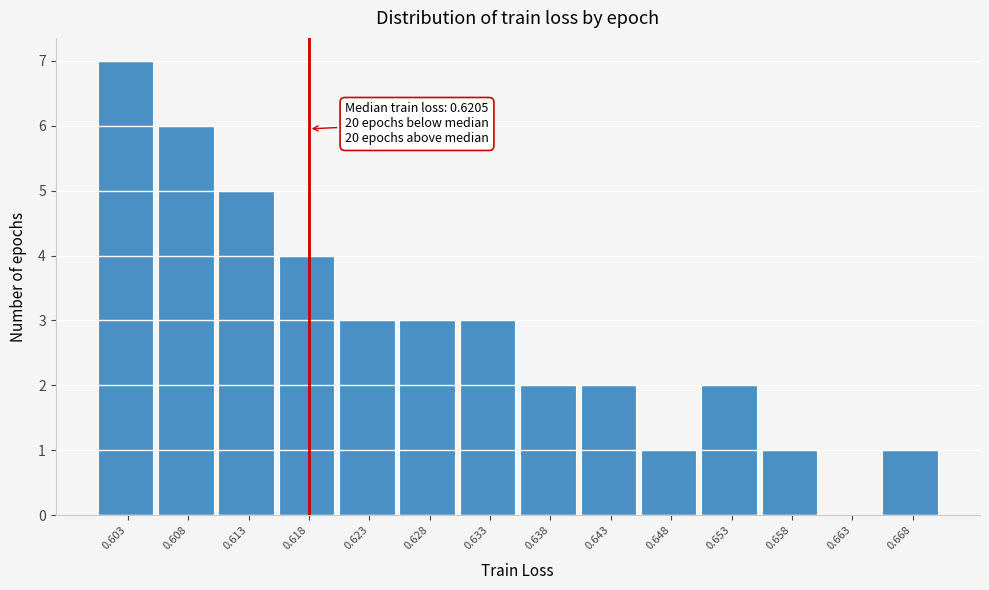

Reading right to left, list all the values displayed in this chart.

0.668=1	0.663=0	0.658=1	0.653=2	0.648=1	0.643=2	0.638=2	0.633=3	0.628=3	0.623=3	0.618=4	0.613=5	0.608=6	0.603=7